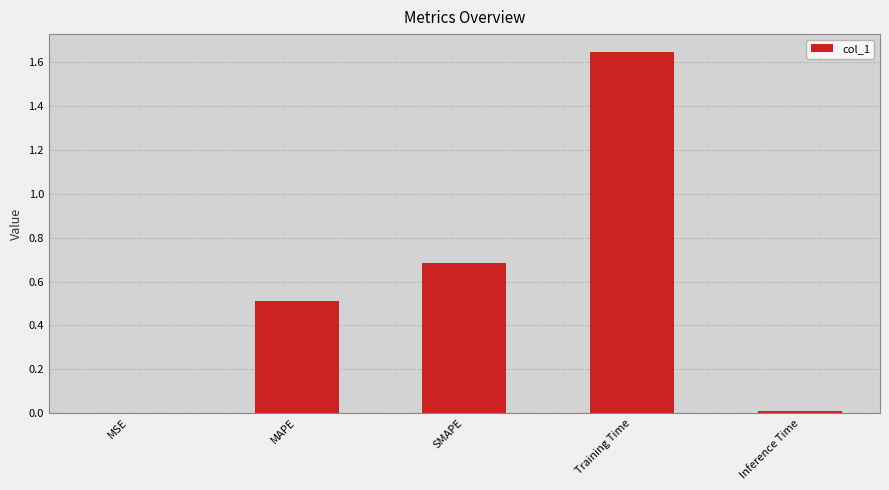

Is it true that the value at MAPE is 0.5?

True